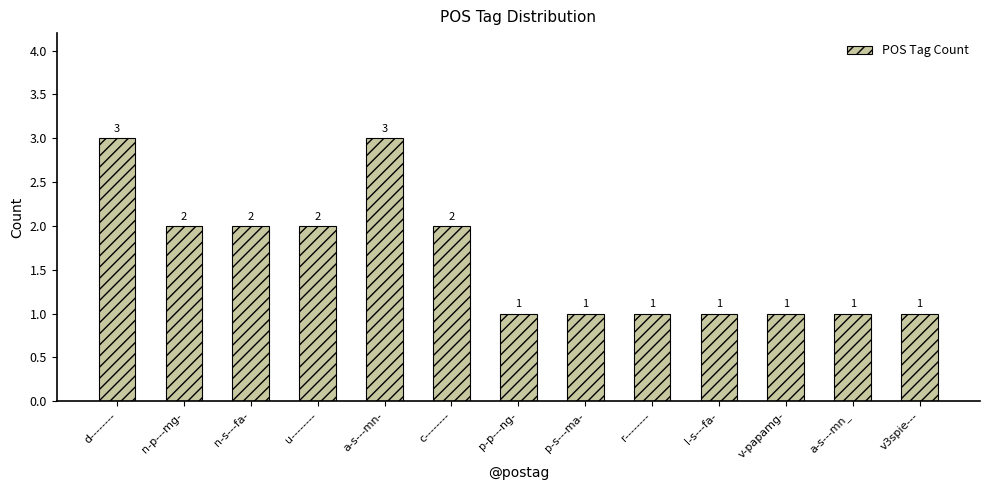

What is the maximum value shown in the chart?

3